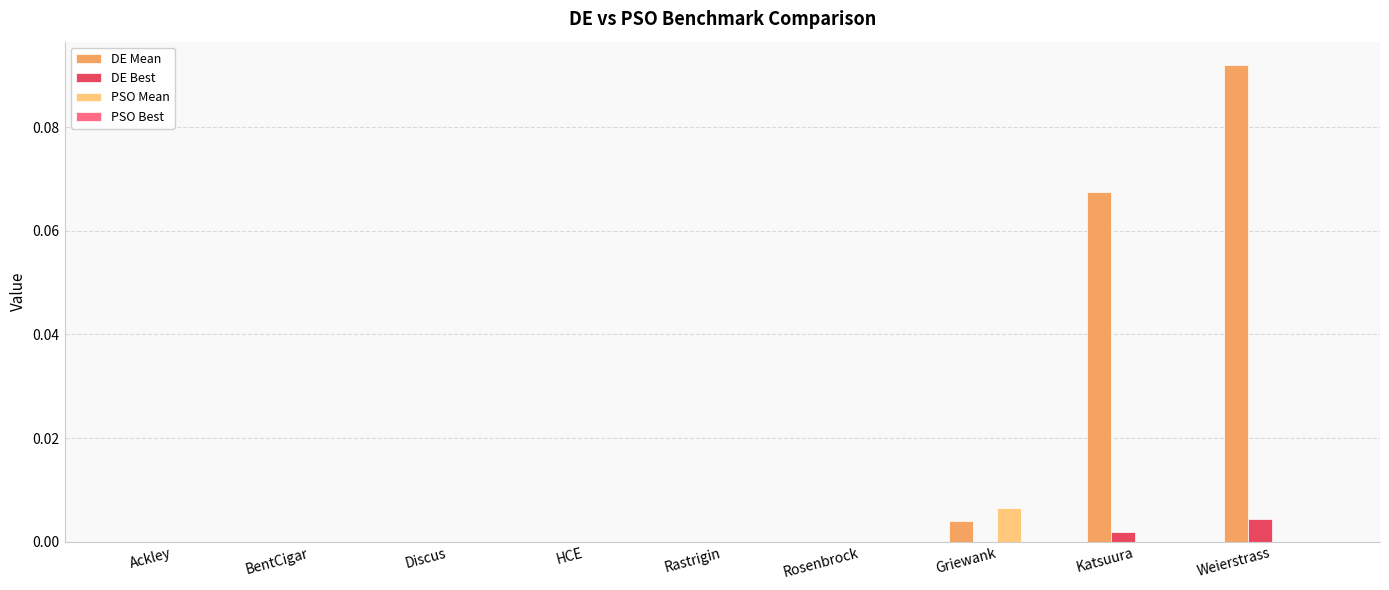

At which category is the sum across all series the highest?

Weierstrass